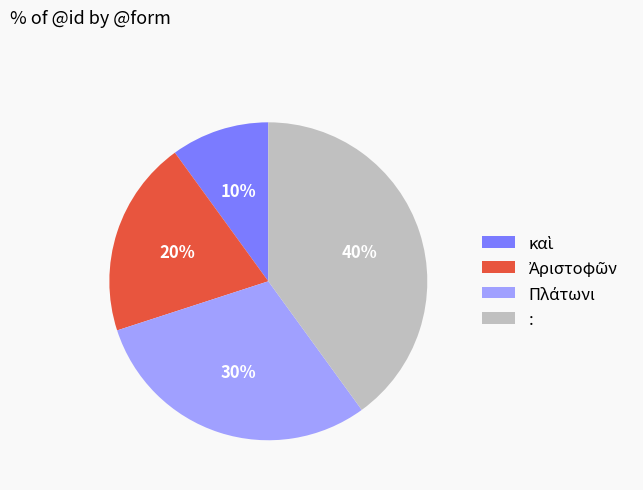

Count the number of slices in the pie.

4